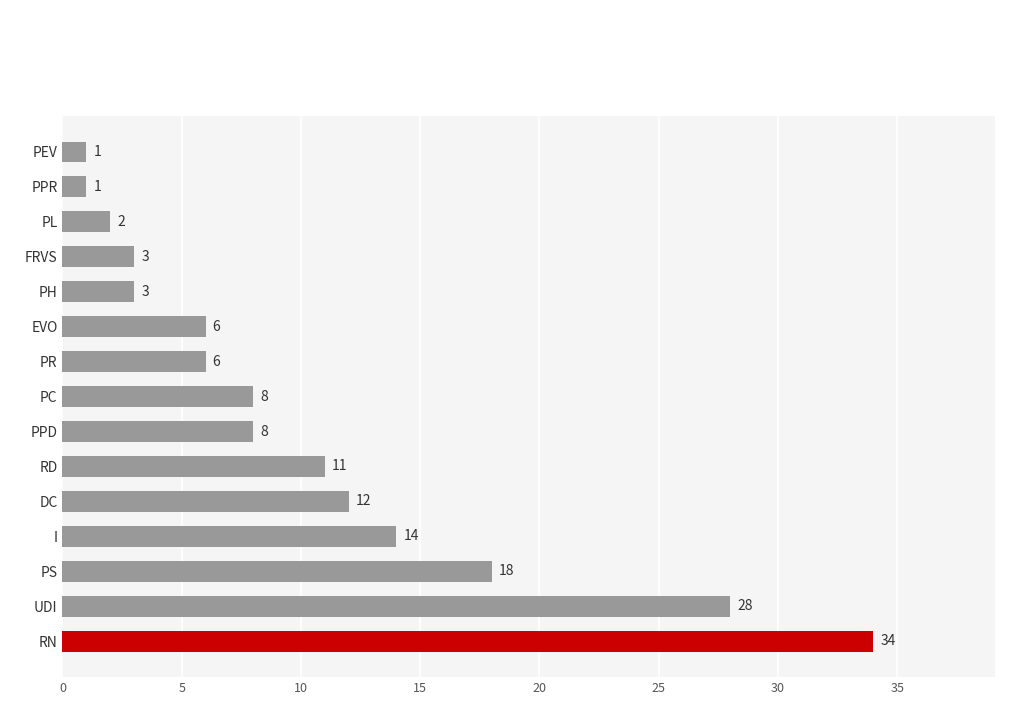

What is the average value?

10